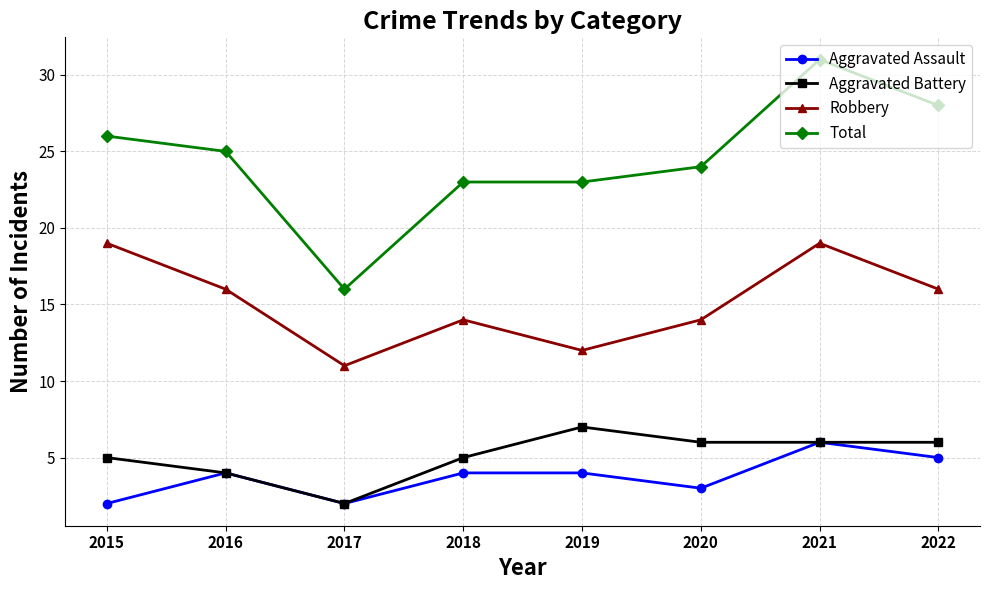

What is the average value of the Aggravated Assault series?

4